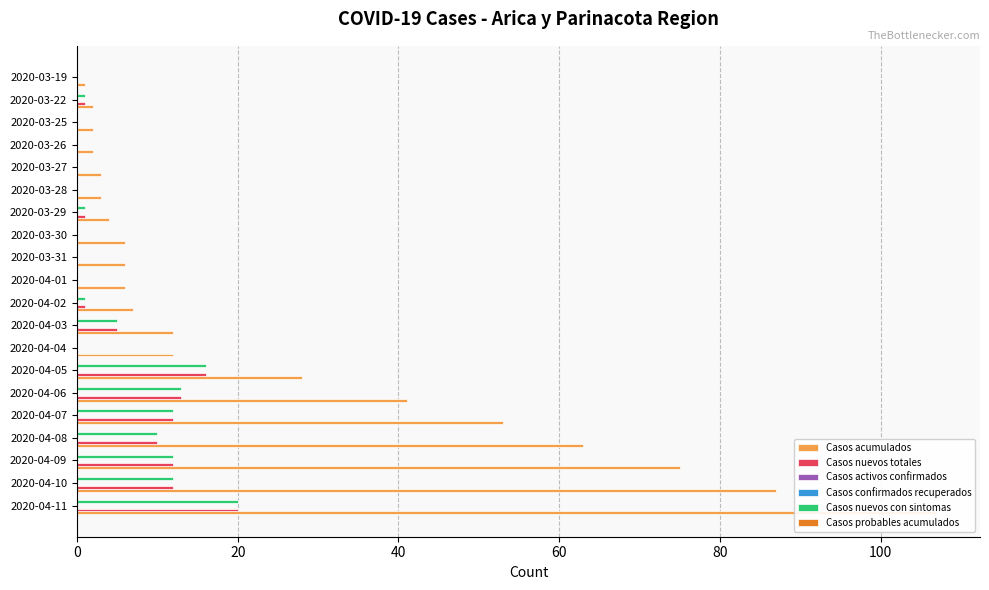

List the series in order of their peak value, lowest first.

Casos activos confirmados, Casos confirmados recuperados, Casos probables acumulados, Casos nuevos totales, Casos nuevos con sintomas, Casos acumulados